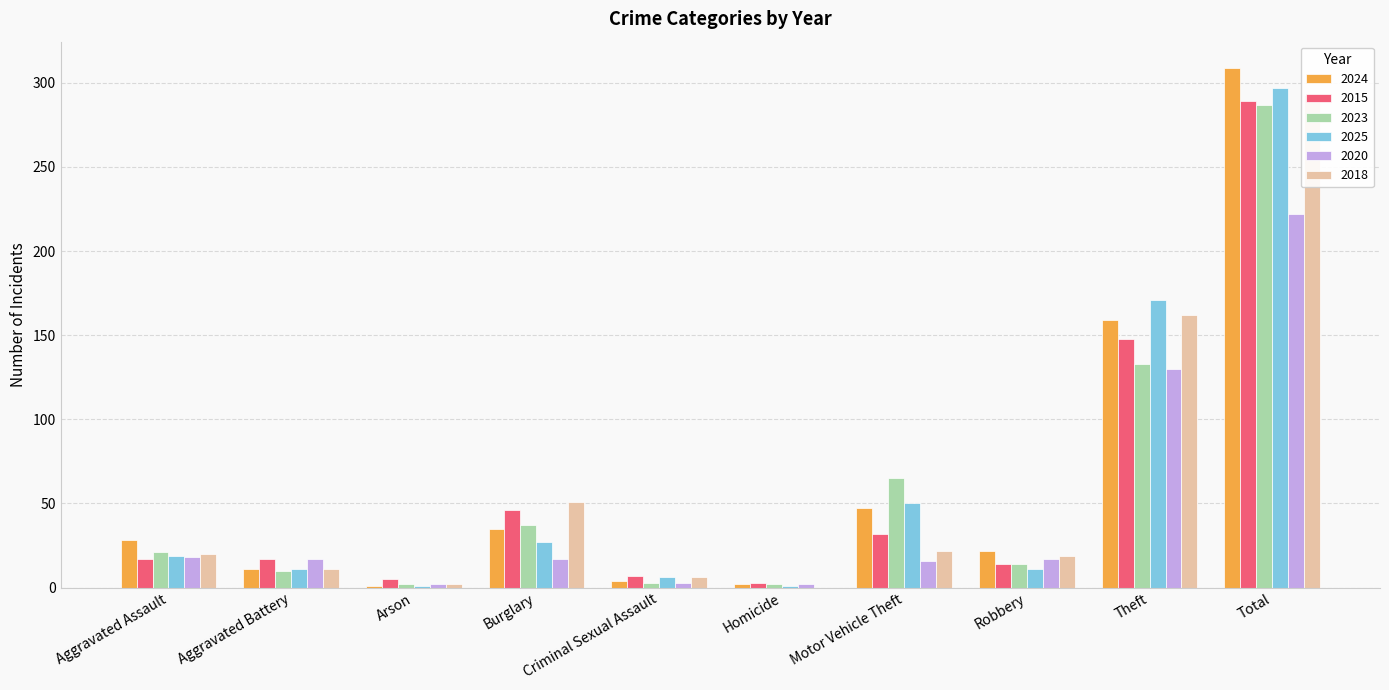

Which series has the widest spread of values?

2024